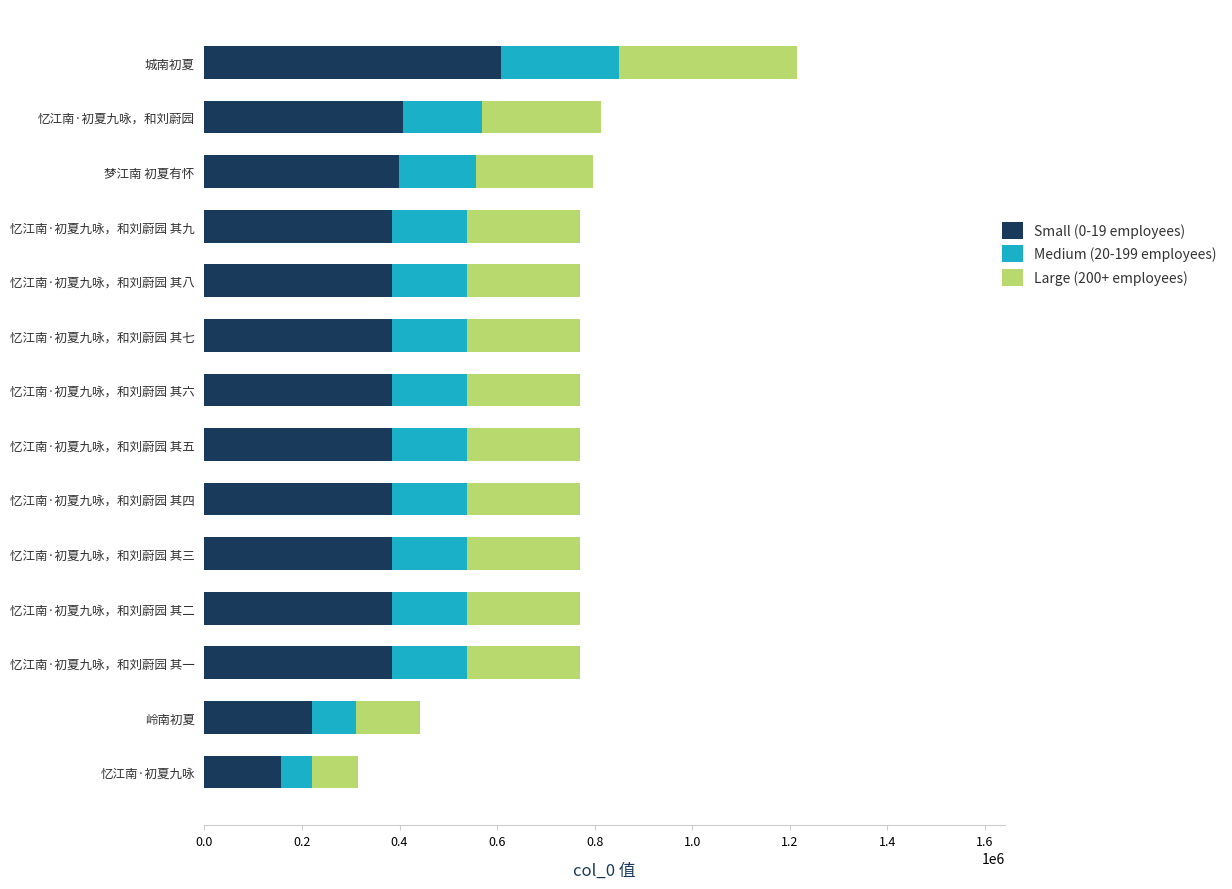

What is the maximum value for Small (0-19 employees)?

607792.5